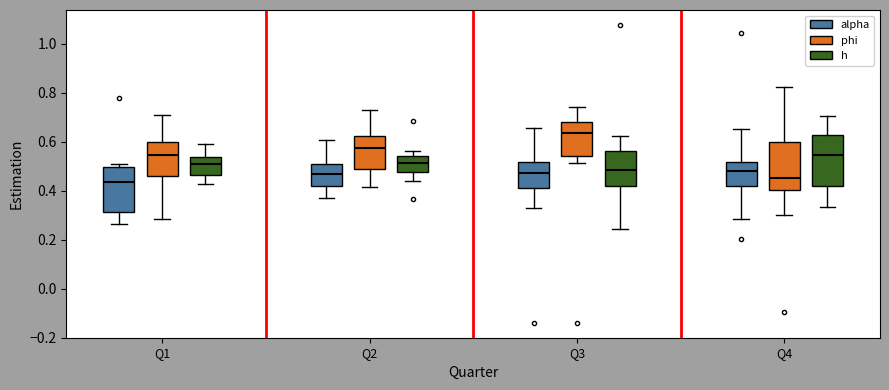

Reading left to right, read every box against the y-axis: the position of its median line, the range the box covers, and the ends of its whiskers. The values are not printed on the chart, so give them approximately, as read against the axis.

Q1 (alpha): median 0.44, box 0.32 to 0.50, whiskers 0.26 to 0.52
Q1 (phi): median 0.54, box 0.46 to 0.60, whiskers 0.28 to 0.72
Q1 (h): median 0.50, box 0.46 to 0.54, whiskers 0.42 to 0.58
Q2 (alpha): median 0.46, box 0.42 to 0.52, whiskers 0.38 to 0.60
Q2 (phi): median 0.58, box 0.48 to 0.62, whiskers 0.42 to 0.74
Q2 (h): median 0.52, box 0.48 to 0.54, whiskers 0.44 to 0.56
Q3 (alpha): median 0.48, box 0.42 to 0.52, whiskers 0.34 to 0.66
Q3 (phi): median 0.64, box 0.54 to 0.68, whiskers 0.52 to 0.74
Q3 (h): median 0.48, box 0.42 to 0.56, whiskers 0.24 to 0.62
Q4 (alpha): median 0.48, box 0.42 to 0.52, whiskers 0.28 to 0.66
Q4 (phi): median 0.46, box 0.40 to 0.60, whiskers 0.30 to 0.82
Q4 (h): median 0.54, box 0.42 to 0.62, whiskers 0.34 to 0.70